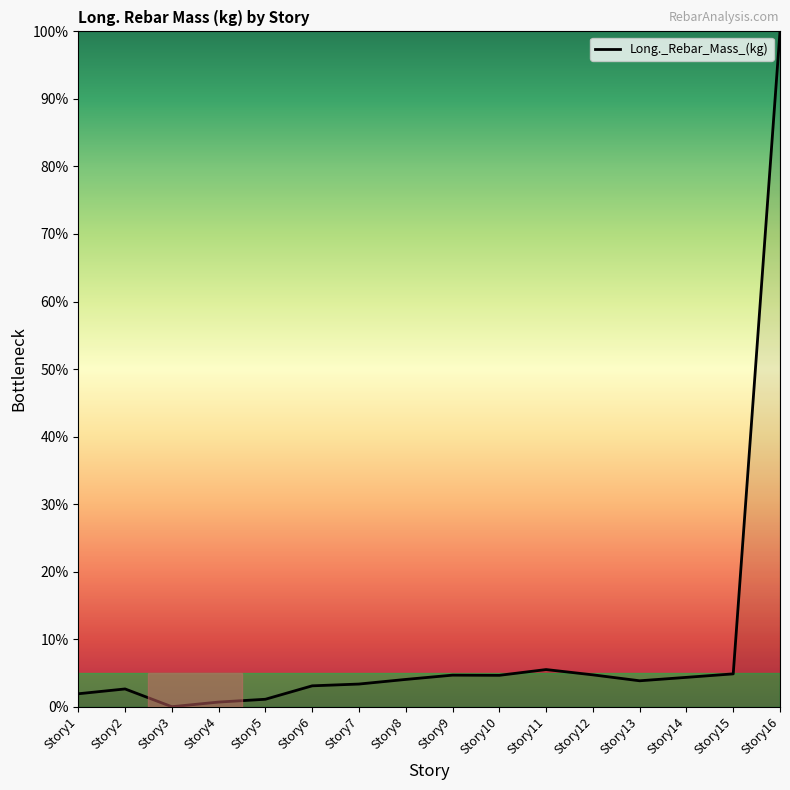

What is the sum of all values?

149.4